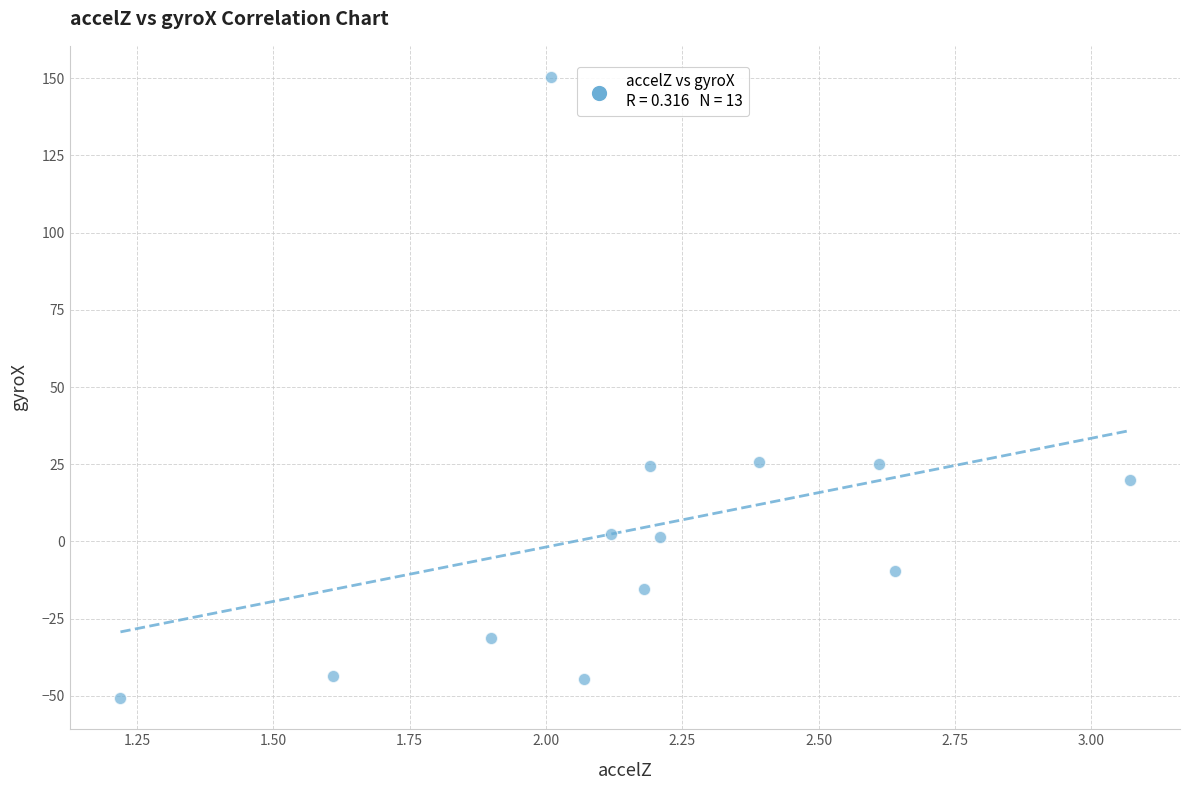

What is the range of X values (max minus min)?

1.8